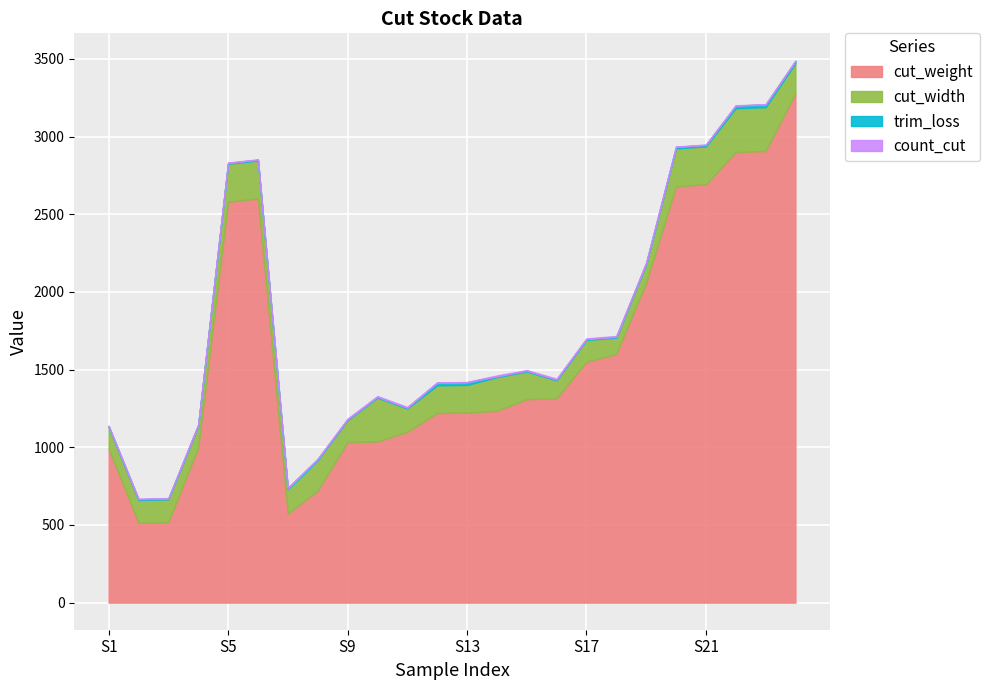

Rank the series at 14 from lowest to highest value.

count_cut, trim_loss, cut_width, cut_weight